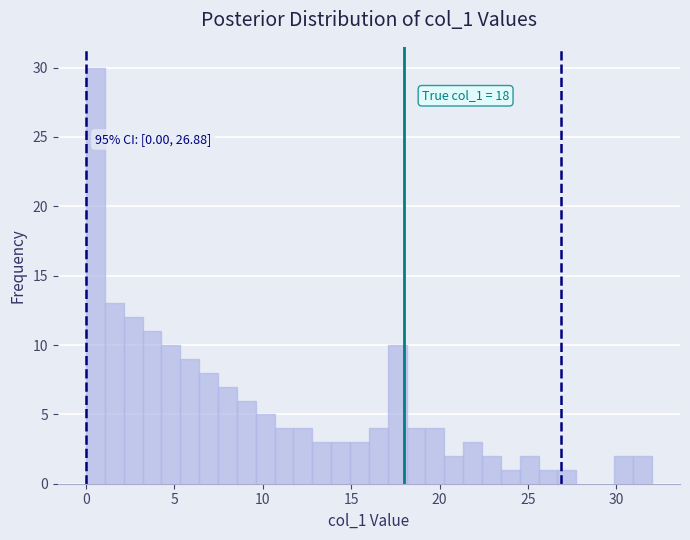

Around what value on the x-axis is the tallest bar? Give the approximate position of its centre, as read against the axis.

0.5